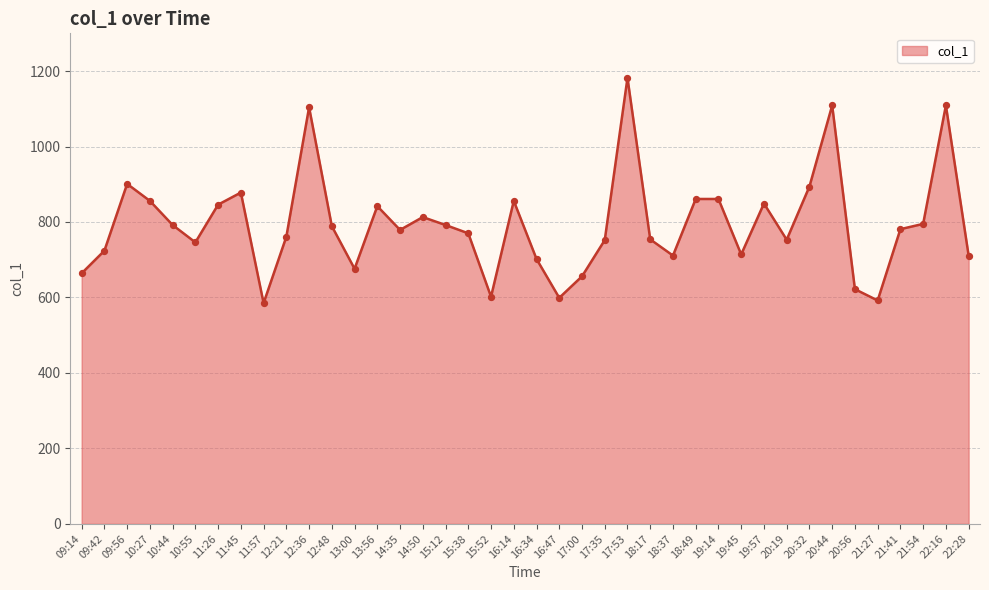

Between 19:57 and 18:49, which is larger?

18:49